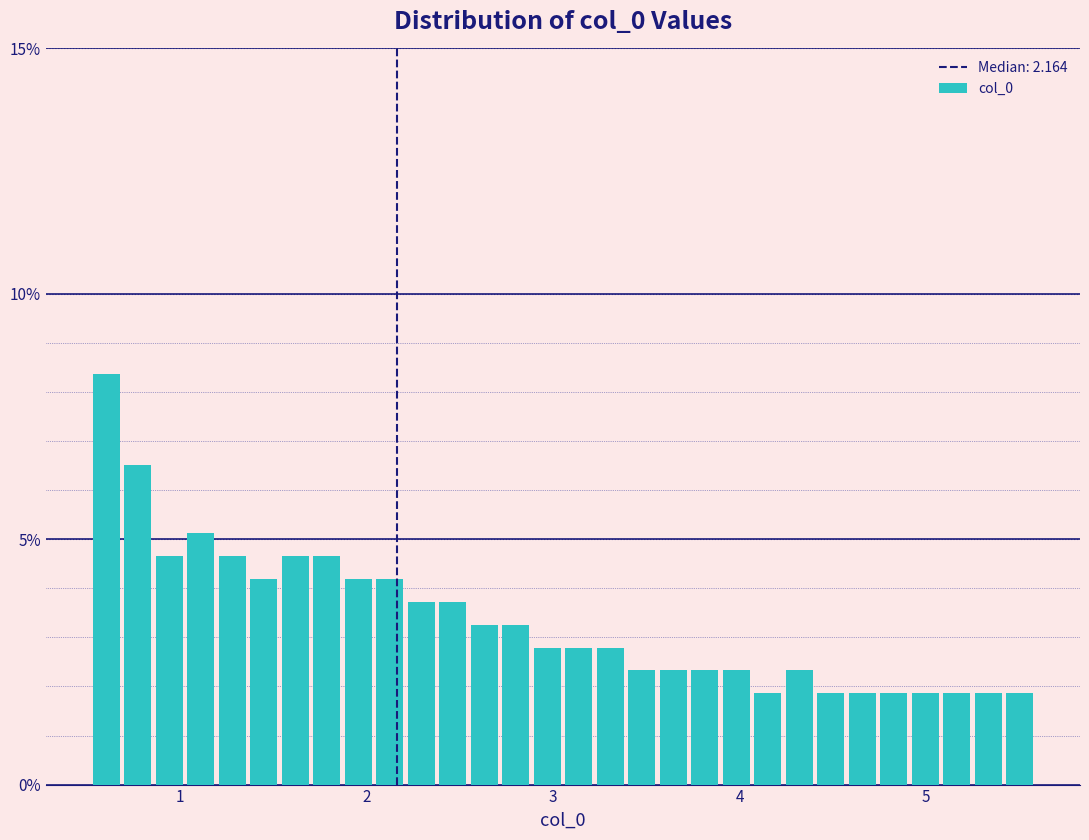

Around what value on the x-axis is the tallest bar? Give the approximate position of its centre, as read against the axis.

0.6